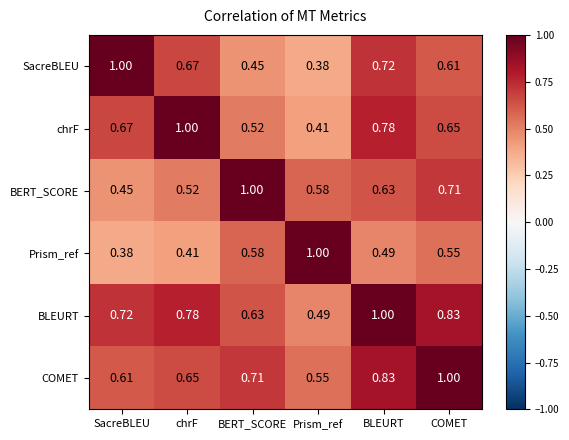

What is the total value across all series at BLEURT?

4.5